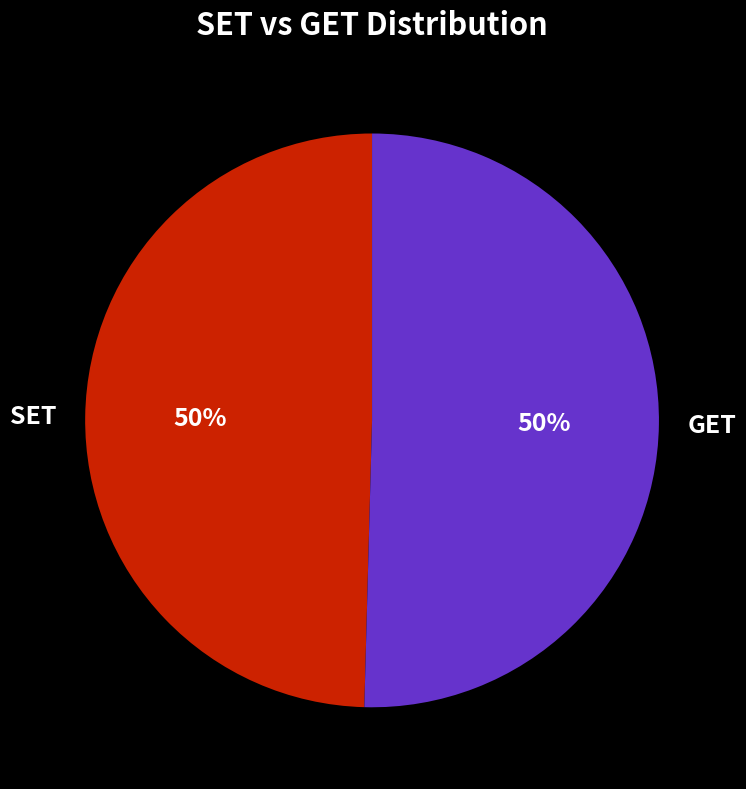

The GET slice represents 58% of the pie. True or false?

False